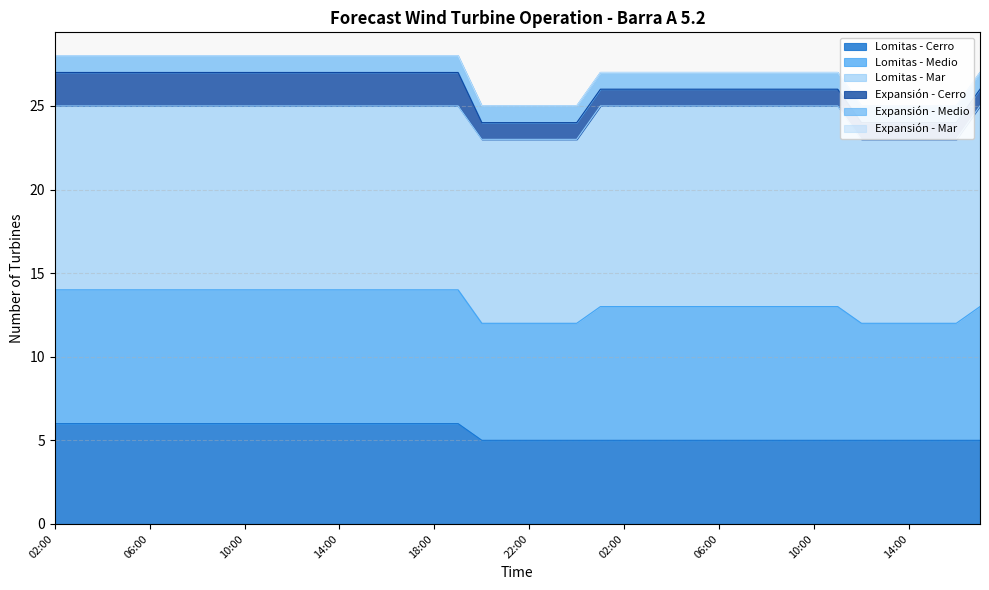

Reading right to left, extract all data points from this chart.

Lomitas - Cerro: 17:00=5	16:00=5	15:00=5	14:00=5	13:00=5	12:00=5	11:00=5	10:00=5	09:00=5	08:00=5	07:00=5	06:00=5	05:00=5	04:00=5	03:00=5	02:00=5	01:00=5	00:00=5	23:00=5	22:00=5	21:00=5	20:00=5	19:00=6	18:00=6	17:00=6	16:00=6	15:00=6	14:00=6	13:00=6	12:00=6	11:00=6	10:00=6	09:00=6	08:00=6	07:00=6	06:00=6	05:00=6	04:00=6	03:00=6	02:00=6
Lomitas - Medio: 17:00=8	16:00=7	15:00=7	14:00=7	13:00=7	12:00=7	11:00=8	10:00=8	09:00=8	08:00=8	07:00=8	06:00=8	05:00=8	04:00=8	03:00=8	02:00=8	01:00=8	00:00=7	23:00=7	22:00=7	21:00=7	20:00=7	19:00=8	18:00=8	17:00=8	16:00=8	15:00=8	14:00=8	13:00=8	12:00=8	11:00=8	10:00=8	09:00=8	08:00=8	07:00=8	06:00=8	05:00=8	04:00=8	03:00=8	02:00=8
Lomitas - Mar: 17:00=12	16:00=11	15:00=11	14:00=11	13:00=11	12:00=11	11:00=12	10:00=12	09:00=12	08:00=12	07:00=12	06:00=12	05:00=12	04:00=12	03:00=12	02:00=12	01:00=12	00:00=11	23:00=11	22:00=11	21:00=11	20:00=11	19:00=11	18:00=11	17:00=11	16:00=11	15:00=11	14:00=11	13:00=11	12:00=11	11:00=11	10:00=11	09:00=11	08:00=11	07:00=11	06:00=11	05:00=11	04:00=11	03:00=11	02:00=11
Expansión - Cerro: 17:00=1	16:00=1	15:00=1	14:00=1	13:00=1	12:00=1	11:00=1	10:00=1	09:00=1	08:00=1	07:00=1	06:00=1	05:00=1	04:00=1	03:00=1	02:00=1	01:00=1	00:00=1	23:00=1	22:00=1	21:00=1	20:00=1	19:00=2	18:00=2	17:00=2	16:00=2	15:00=2	14:00=2	13:00=2	12:00=2	11:00=2	10:00=2	09:00=2	08:00=2	07:00=2	06:00=2	05:00=2	04:00=2	03:00=2	02:00=2
Expansión - Medio: 17:00=1	16:00=1	15:00=1	14:00=1	13:00=1	12:00=1	11:00=1	10:00=1	09:00=1	08:00=1	07:00=1	06:00=1	05:00=1	04:00=1	03:00=1	02:00=1	01:00=1	00:00=1	23:00=1	22:00=1	21:00=1	20:00=1	19:00=1	18:00=1	17:00=1	16:00=1	15:00=1	14:00=1	13:00=1	12:00=1	11:00=1	10:00=1	09:00=1	08:00=1	07:00=1	06:00=1	05:00=1	04:00=1	03:00=1	02:00=1
Expansión - Mar: 17:00=0	16:00=0	15:00=0	14:00=0	13:00=0	12:00=0	11:00=0	10:00=0	09:00=0	08:00=0	07:00=0	06:00=0	05:00=0	04:00=0	03:00=0	02:00=0	01:00=0	00:00=0	23:00=0	22:00=0	21:00=0	20:00=0	19:00=0	18:00=0	17:00=0	16:00=0	15:00=0	14:00=0	13:00=0	12:00=0	11:00=0	10:00=0	09:00=0	08:00=0	07:00=0	06:00=0	05:00=0	04:00=0	03:00=0	02:00=0